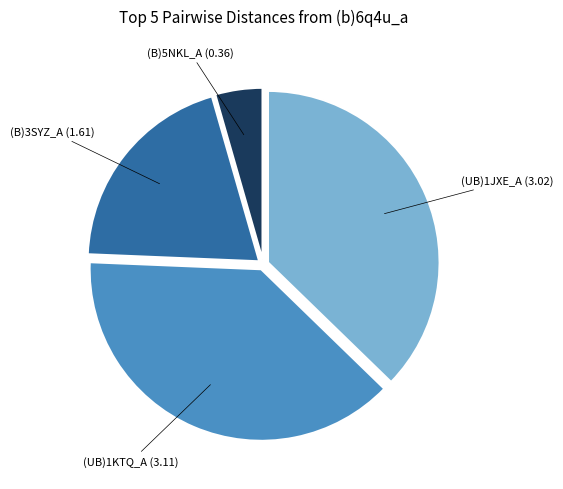

Is there a majority slice in this chart?

No